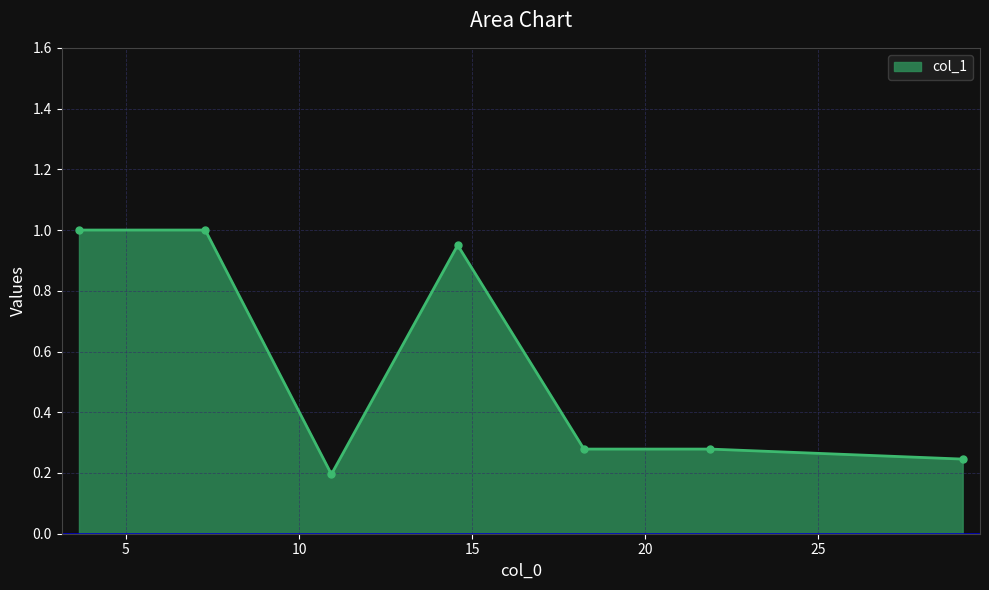

What is the difference between the second highest and minimum values?

0.8